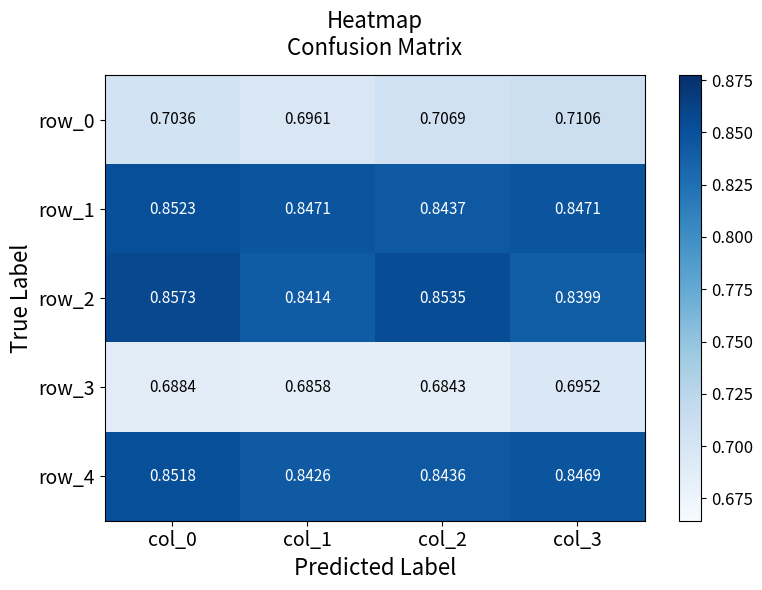

Is the value of row_2 at col_3 greater than the value of row_1 at col_0?

No